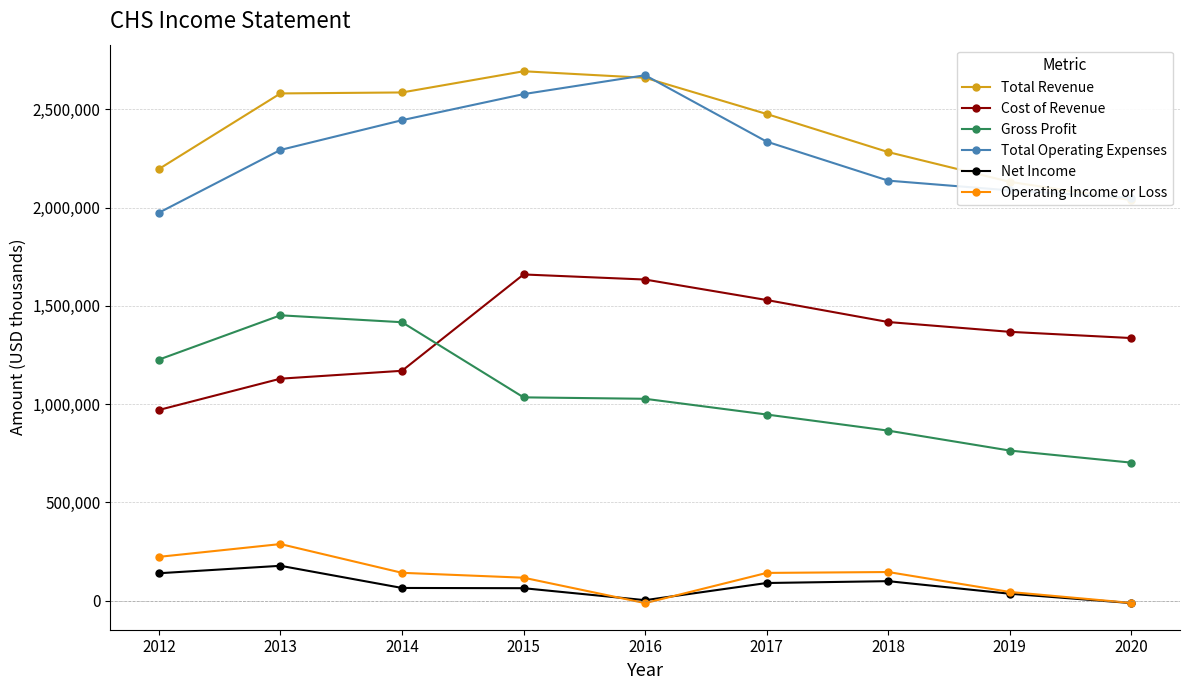

True or false: Gross Profit has a value of 1416600 at 2014.

True